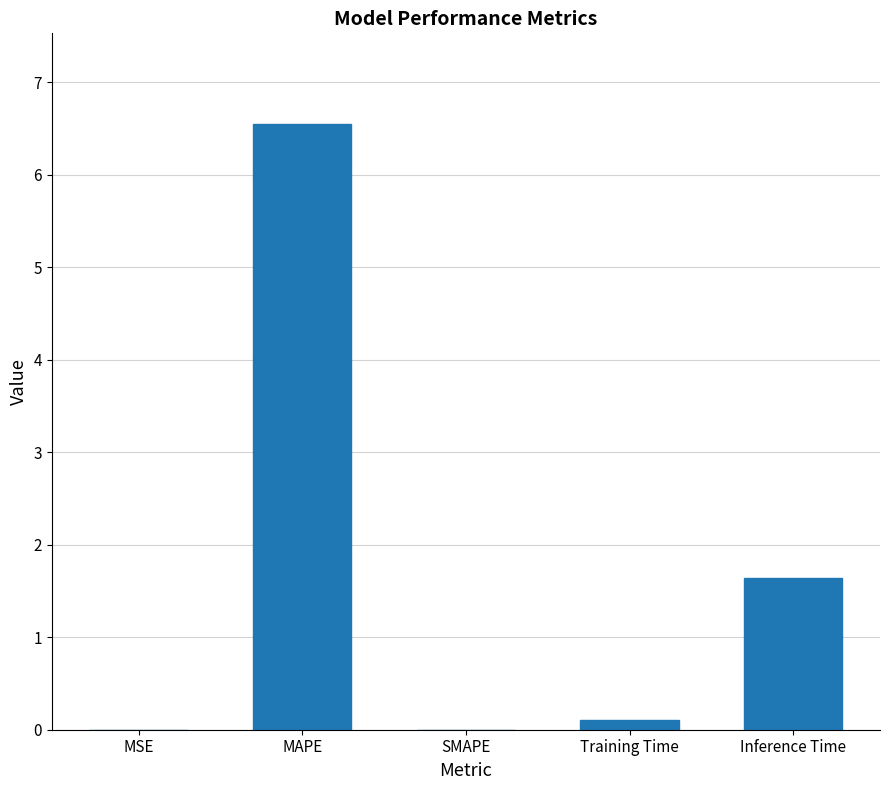

The chart shows a value of 0.8 at Inference Time. True or false?

False